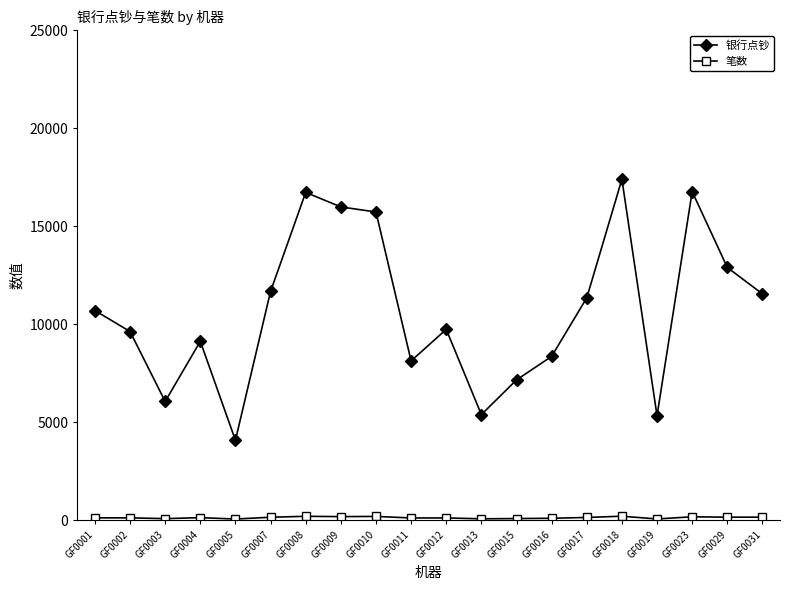

Which series changed the most between GF0010 and GF0016?

银行点钞